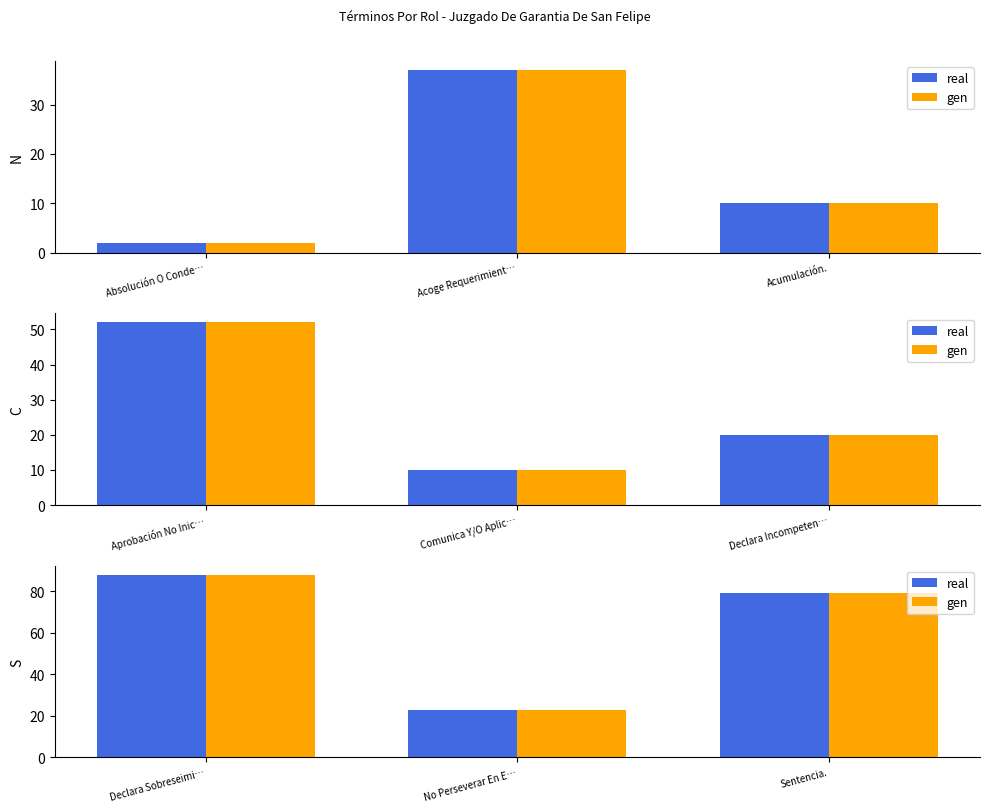

Rank the series at Sentencia. from highest to lowest value.

real, gen